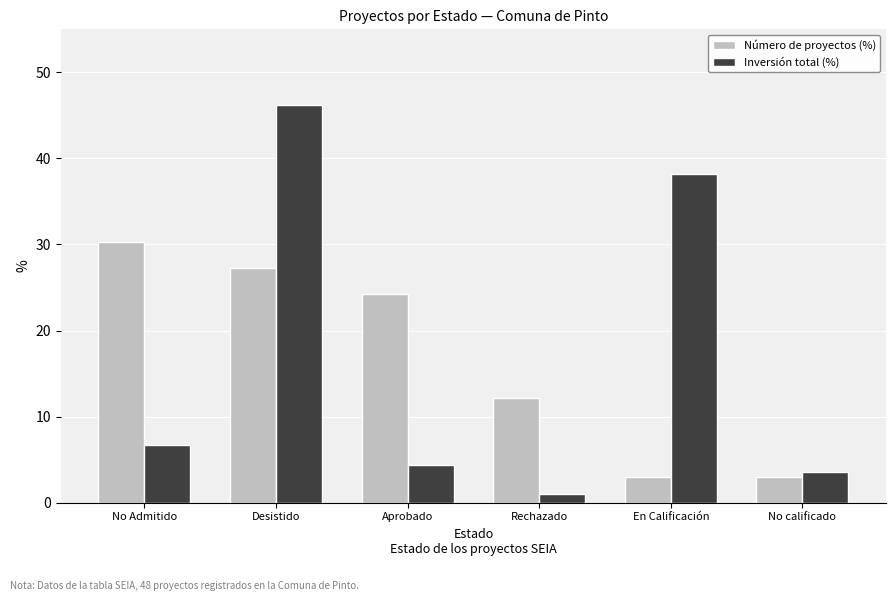

True or false: Número de proyectos (%) has a value of 3.0 at No calificado.

True